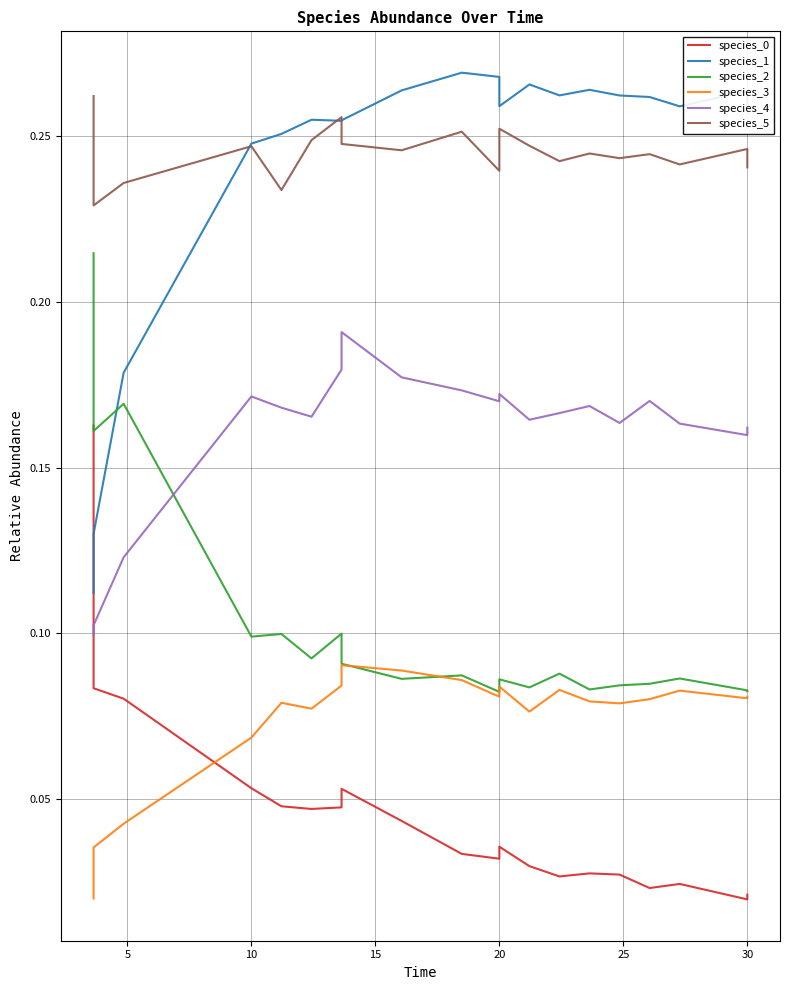

Which series has the widest spread of values?

species_1